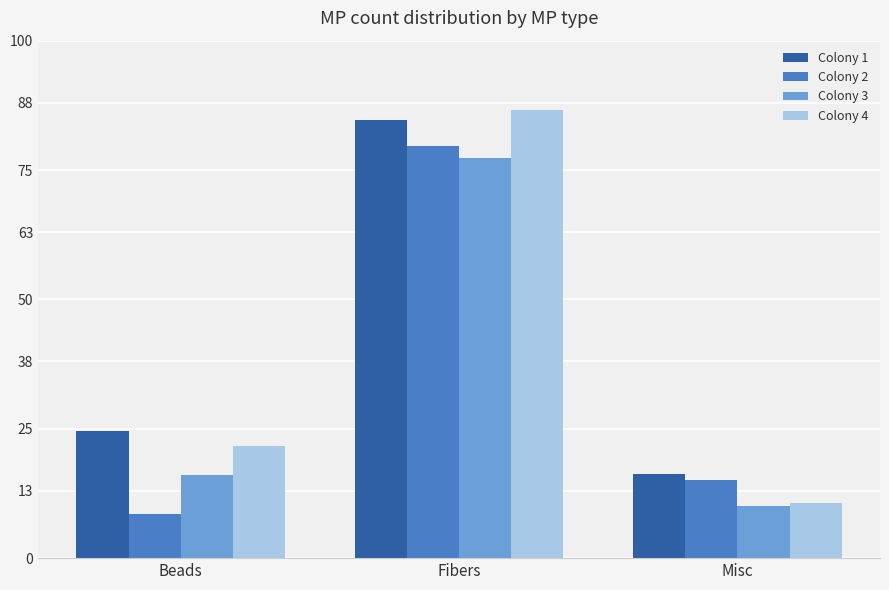

Is the value of Colony 2 at Beads greater than the value of Colony 1 at Misc?

No